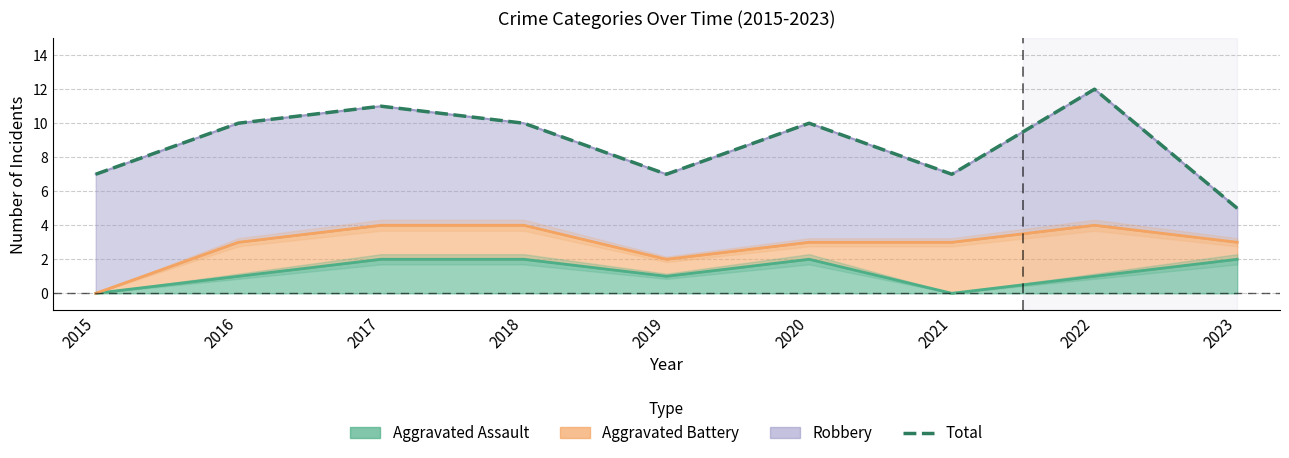

What is the approximate value at 2016?

10